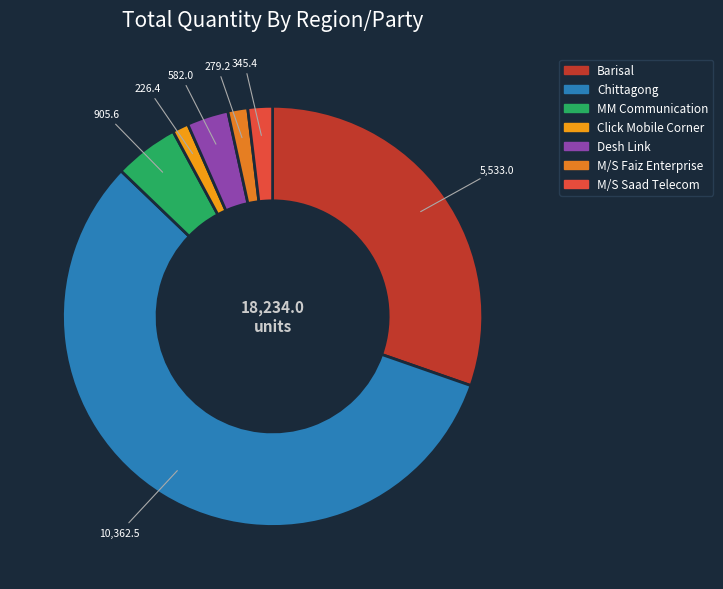

The M/S Saad Telecom slice represents 2% of the pie. True or false?

True